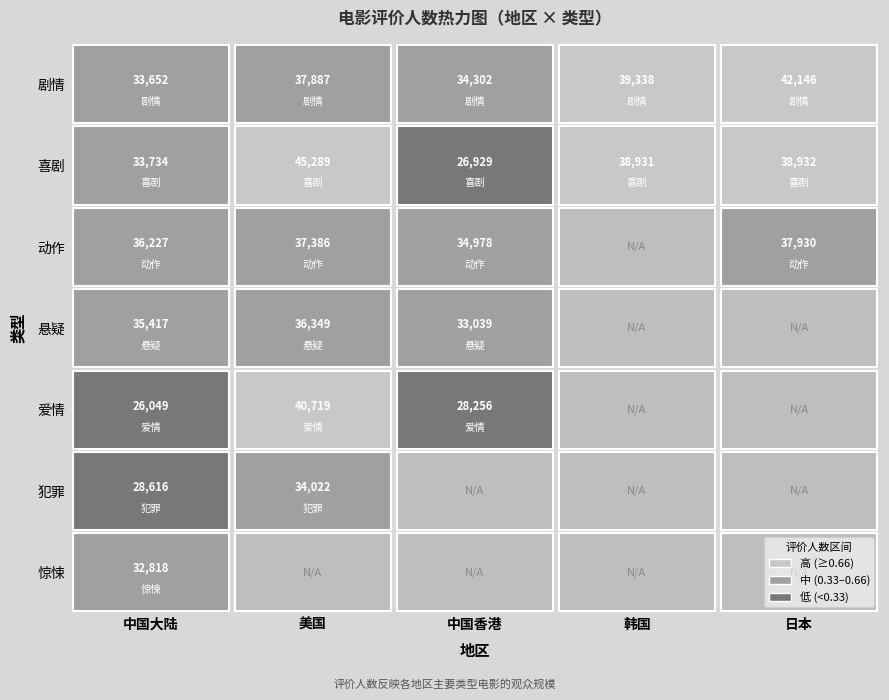

True or false: 韩国 has a value of -24317 at 2.

False